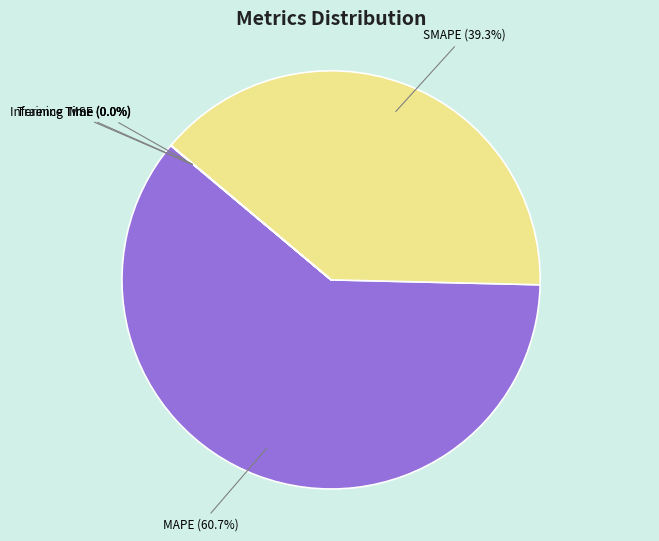

Do SMAPE and MAPE together represent more than half of the pie?

Yes